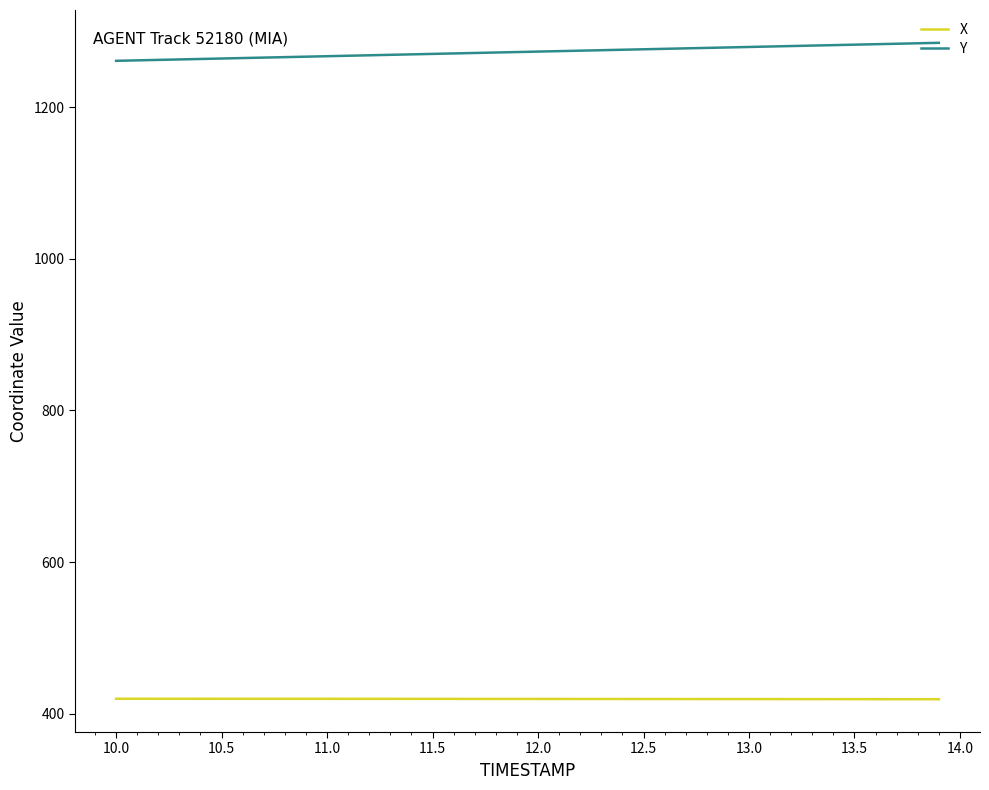

List the series in order of their overall mean, highest first.

Y, X